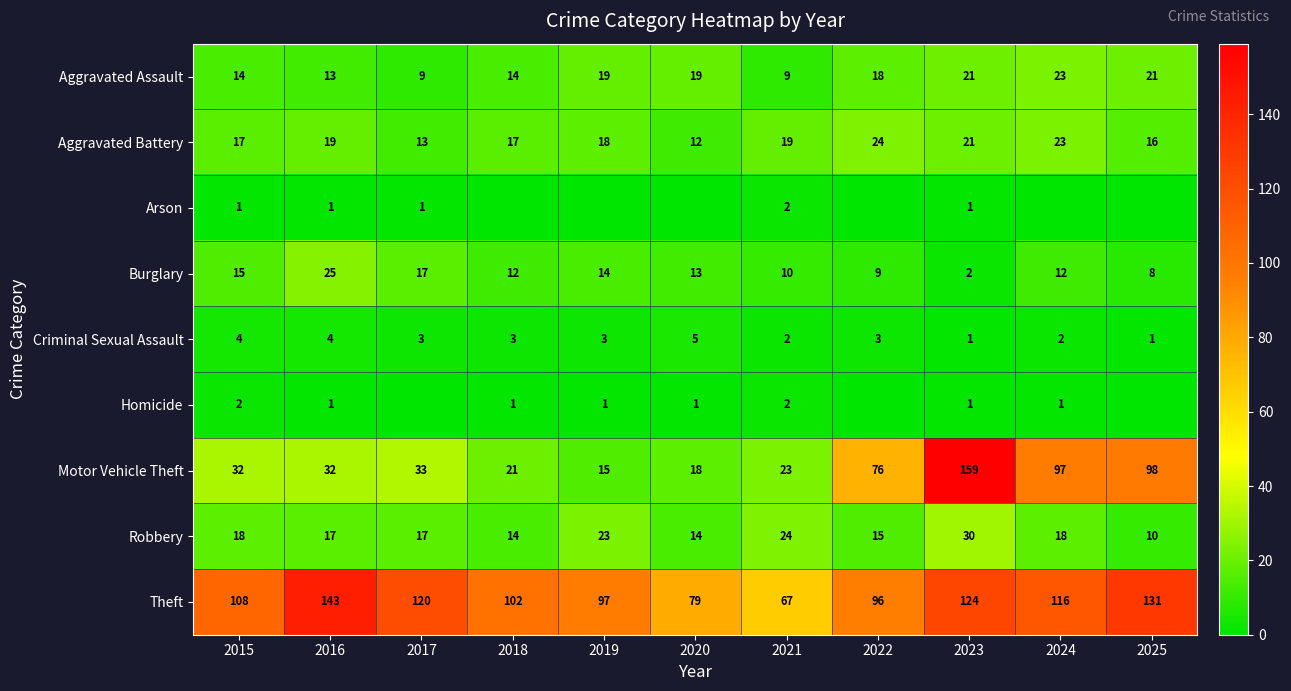

Where is Motor Vehicle Theft nearest to the value 87?

2024